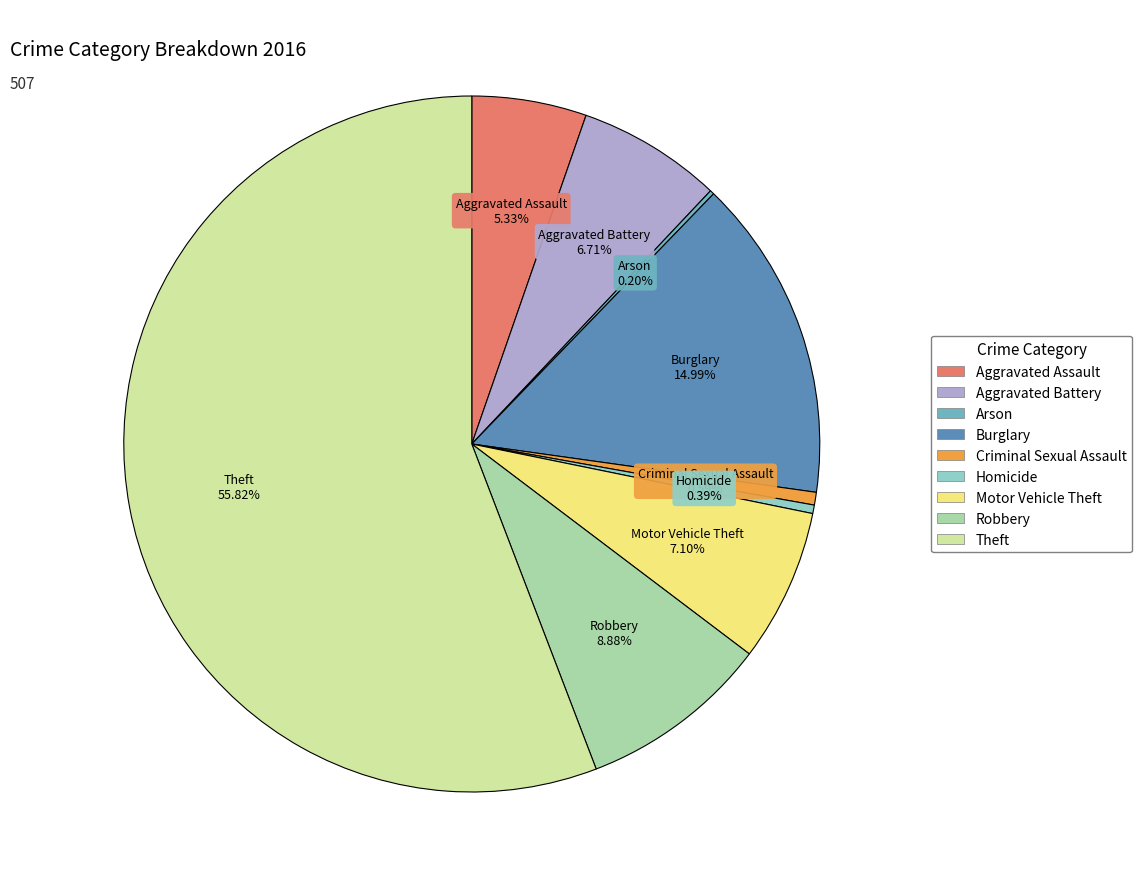

Is Theft the majority of the pie?

Yes